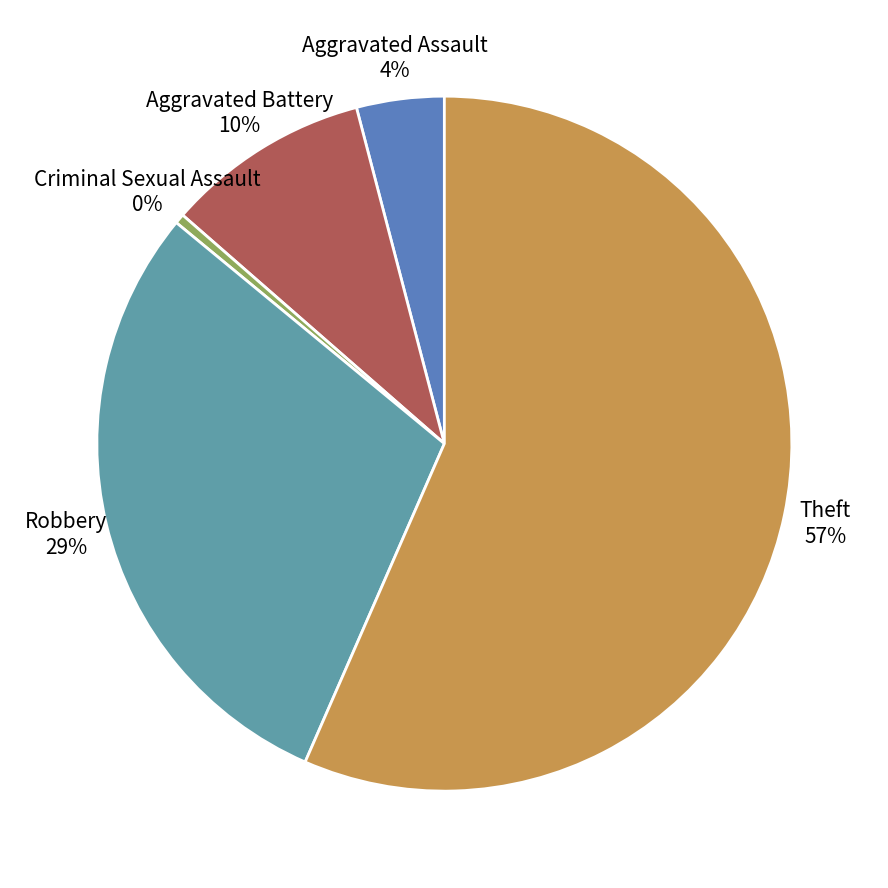

What is the ratio of the value at Robbery to the value at Theft?

0.5